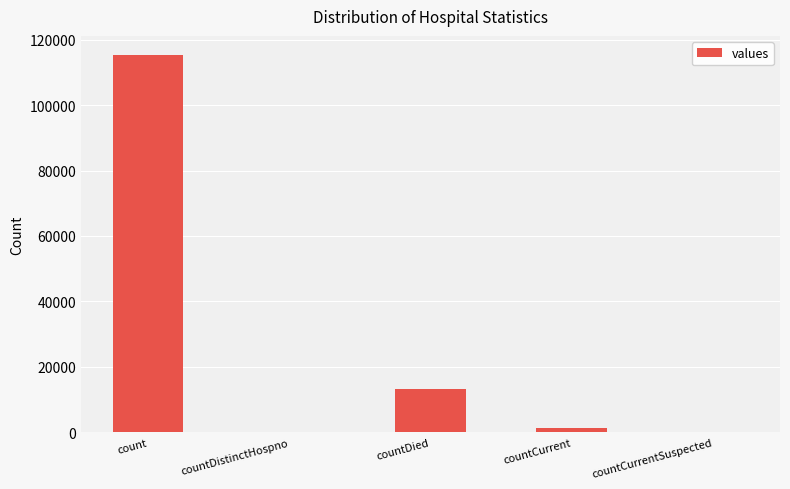

The value at countCurrentSuspected is 0. True or false?

True